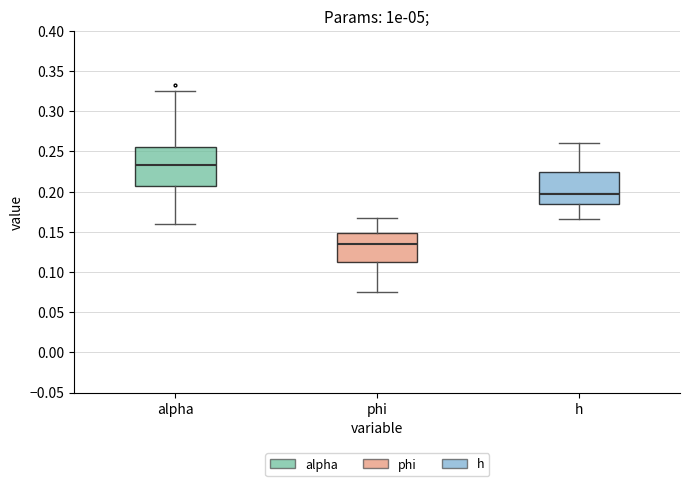

Comparing the boxes themselves (not the whiskers), which one is the tallest?

alpha